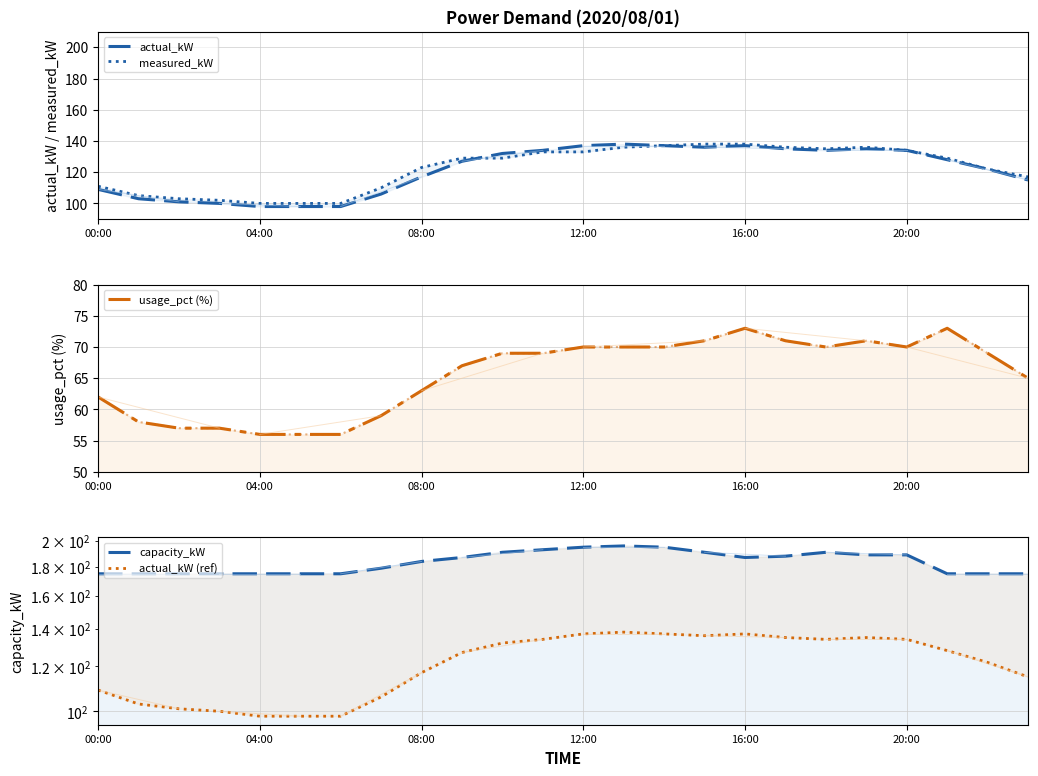

What is the total value across all series at 19?

666